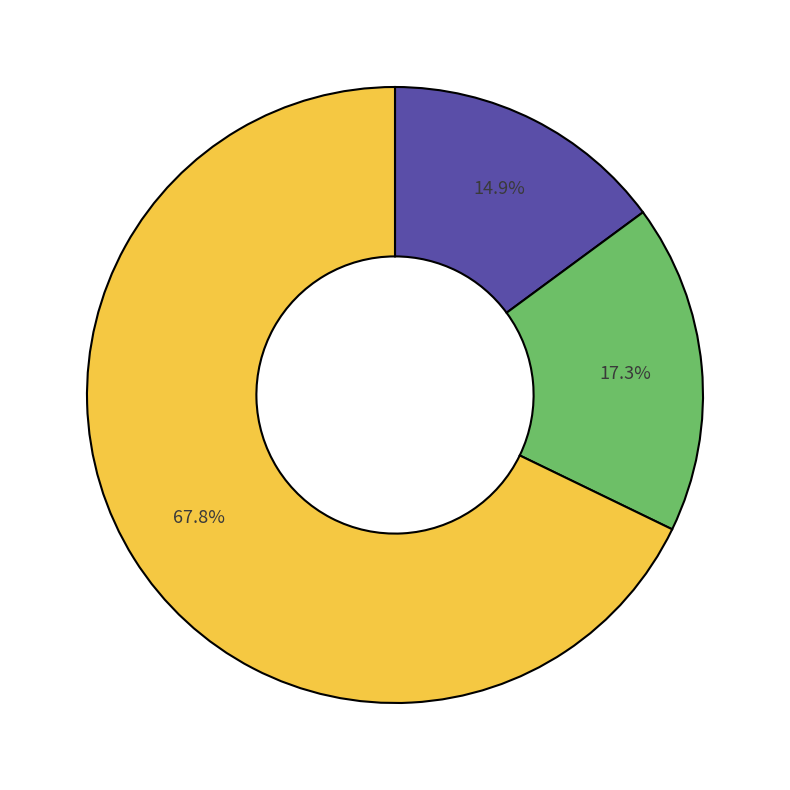

Does any single category account for the majority?

Yes